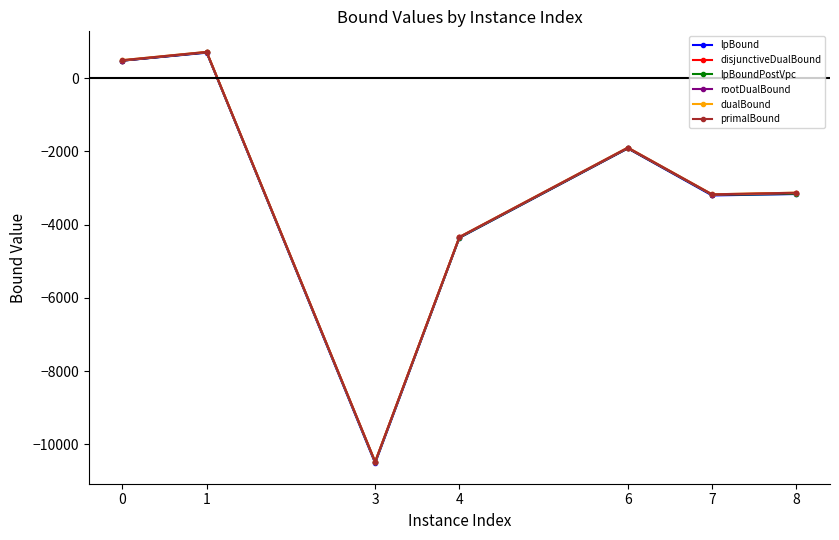

At which category does dualBound reach its first local valley?

3